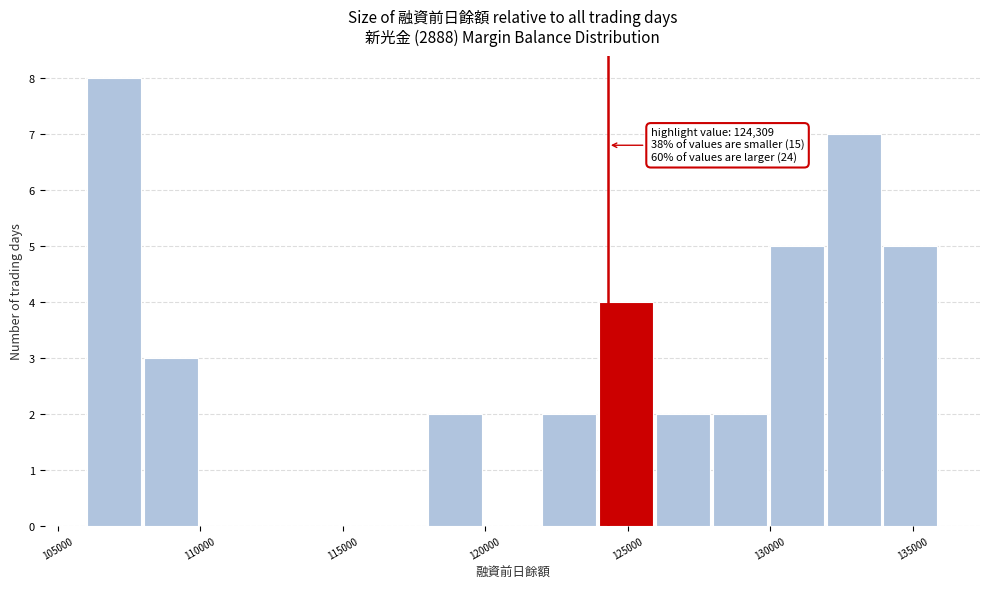

Read against the x-axis, roughly where is the centre of the tallest bar?

107000